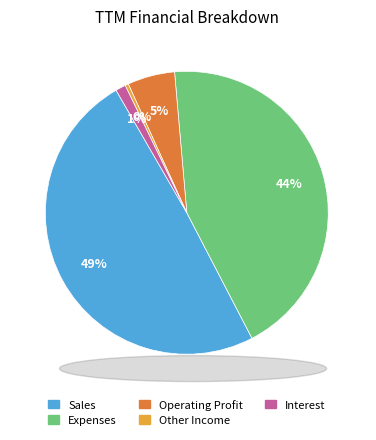

Combined, do Interest and Other Income account for over 50%?

No